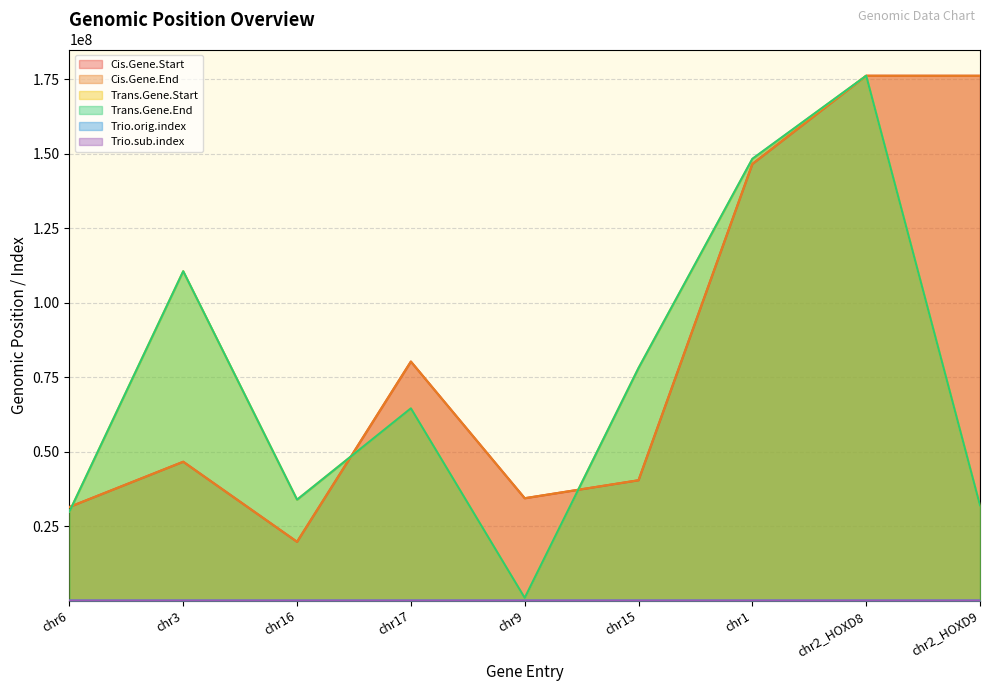

Is it true that Trans.Gene.Start equals 78022933 at chr15?

True